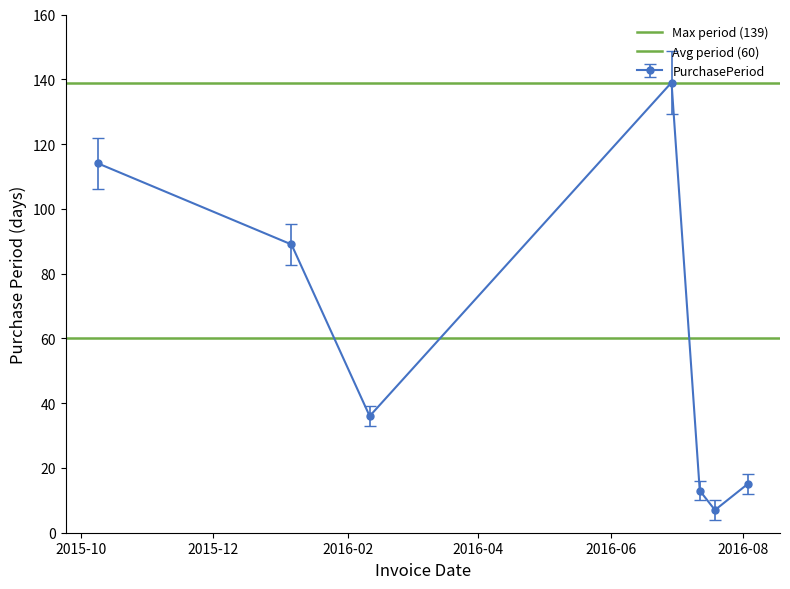

In PurchasePeriod, how many points are higher than both neighbors (excluding endpoints)?

1